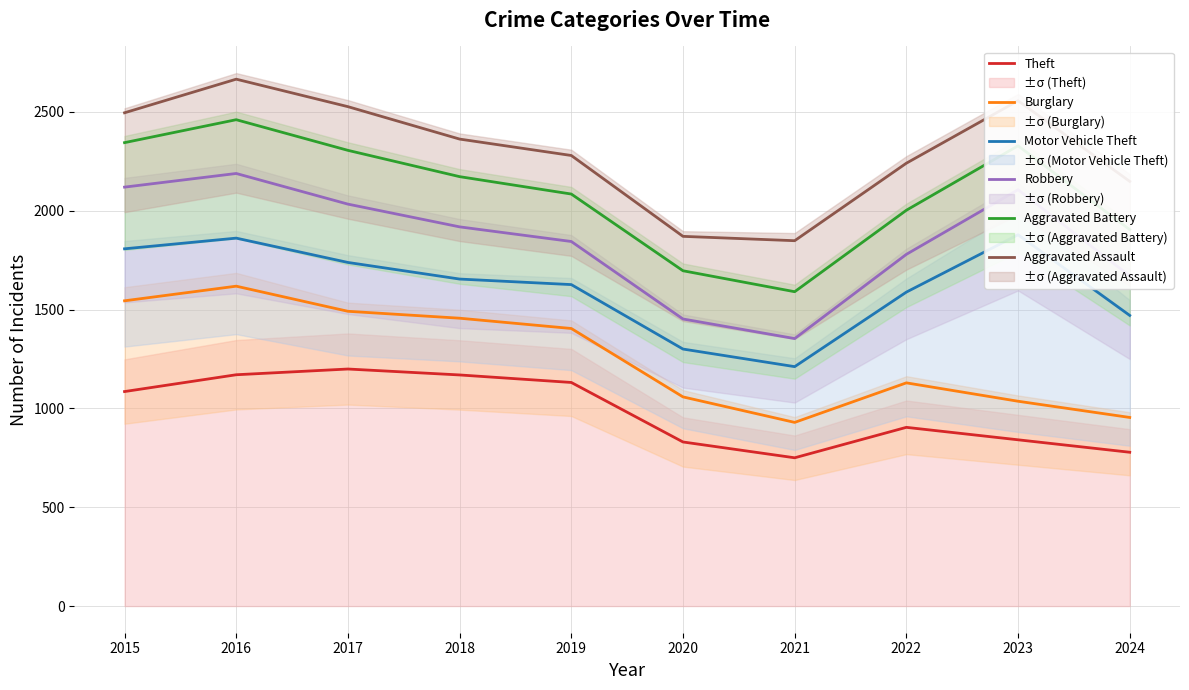

What is the difference between the Robbery values at 2015 and 2023?

13